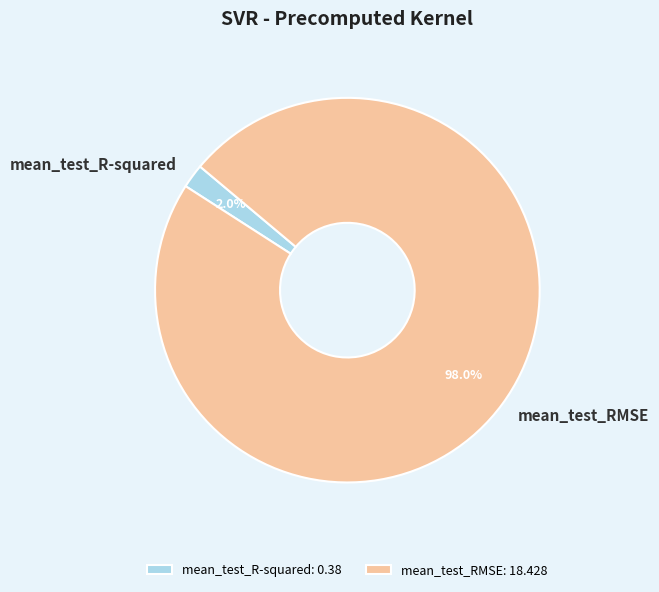

Combined, do mean_test_R-squared and mean_test_RMSE account for over 50%?

Yes